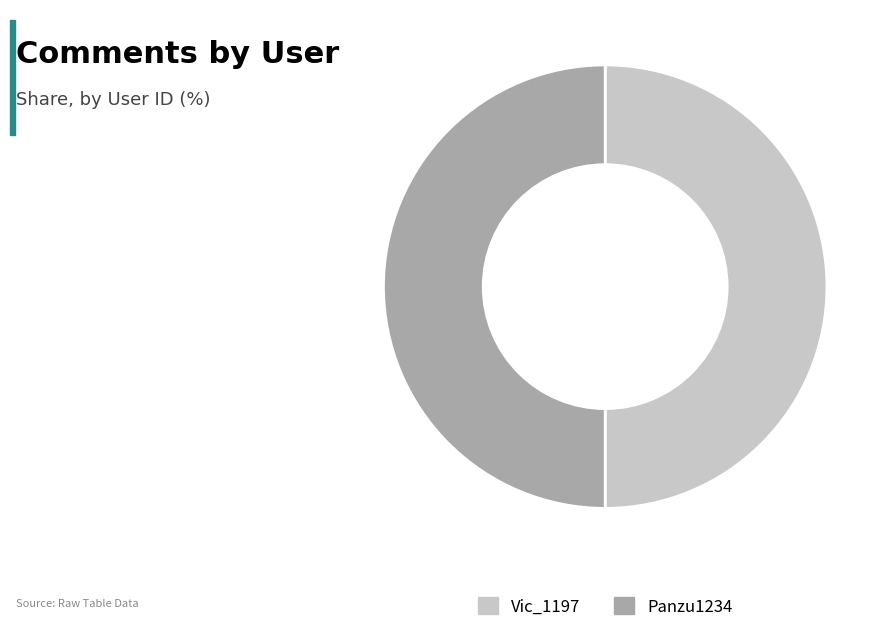

Count the number of slices in the pie.

2